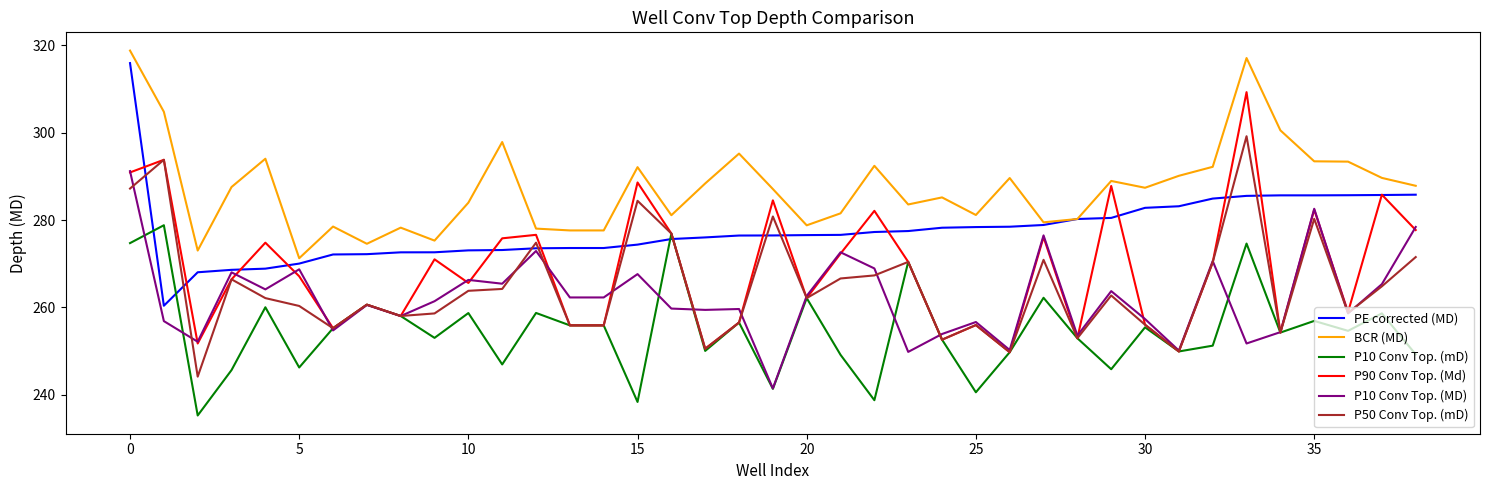

Which series has the largest total across all categories?

BCR (MD)